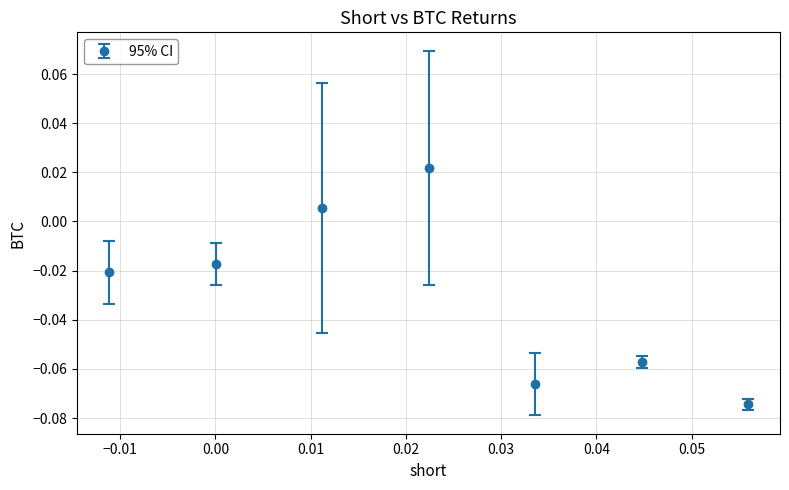

How many points are higher than both their immediate neighbors (excluding endpoints)?

2